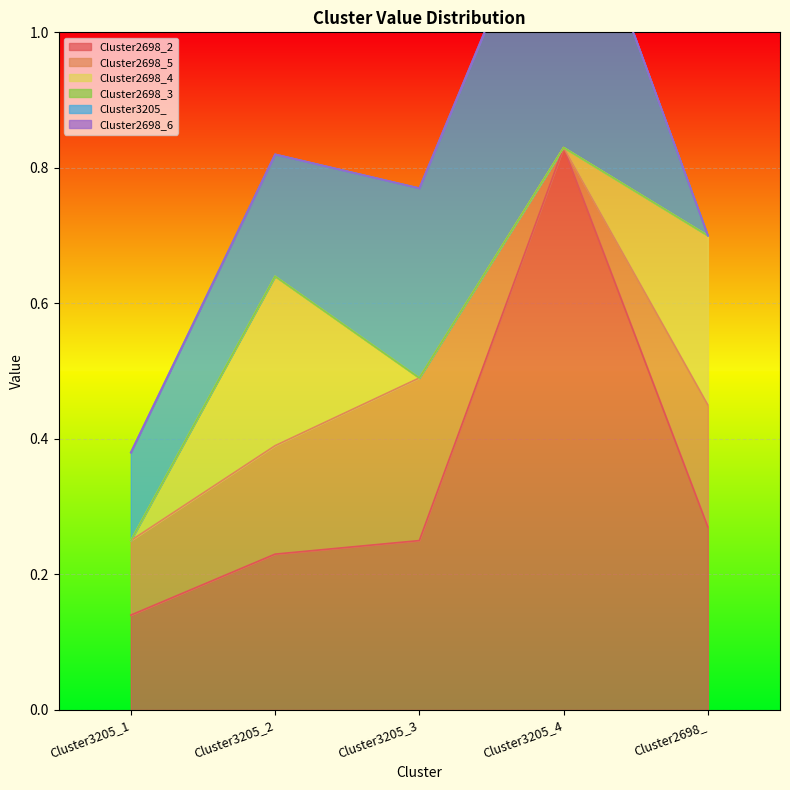

What is the label of the 4th point from the right?

Cluster3205_2